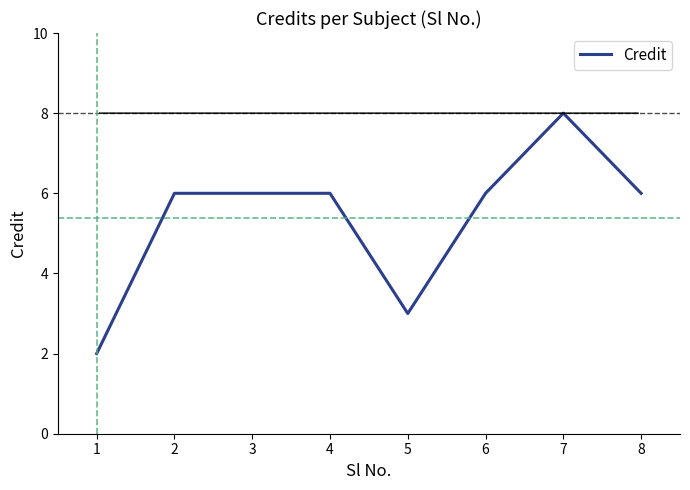

True or false: there are more than 0 points higher than both neighbors.

True